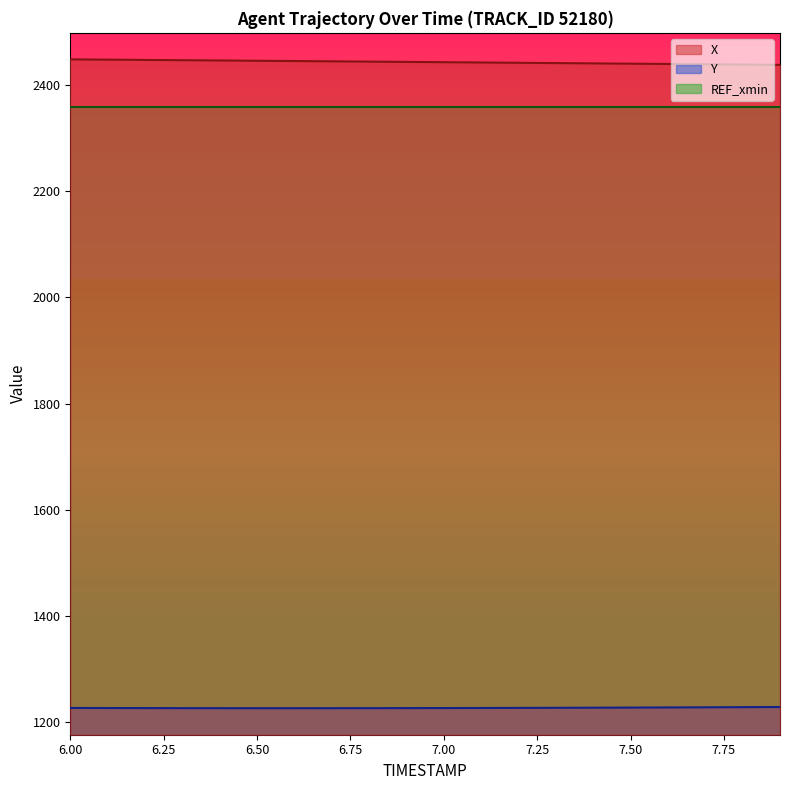

Which category has the lowest value in the Y series?

6.5